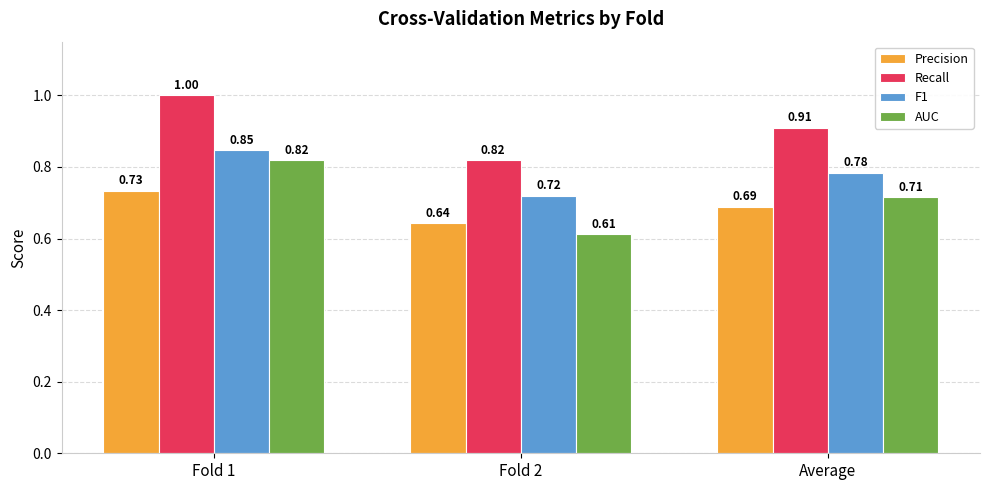

What is the sum of the Precision values at Average and Fold 1?

1.4